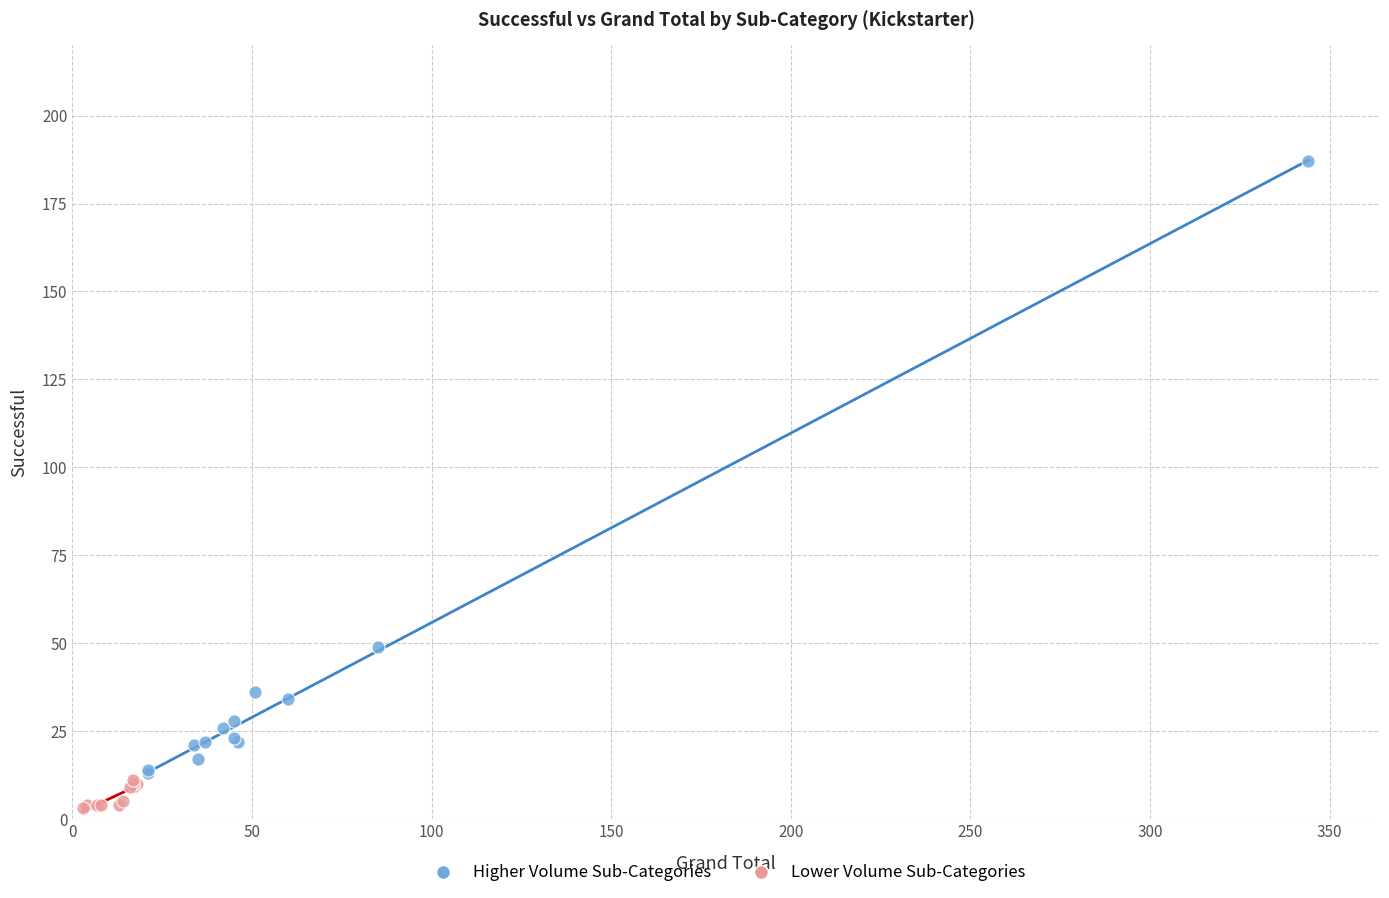

Which series reaches the maximum Y coordinate?

Higher Volume Sub-Categories